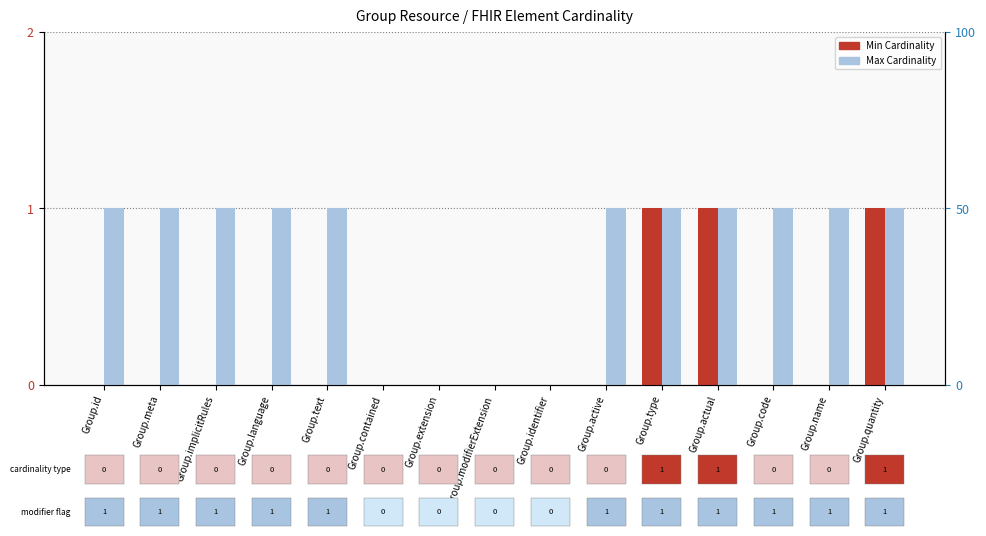

What position from the left is Group.text?

5